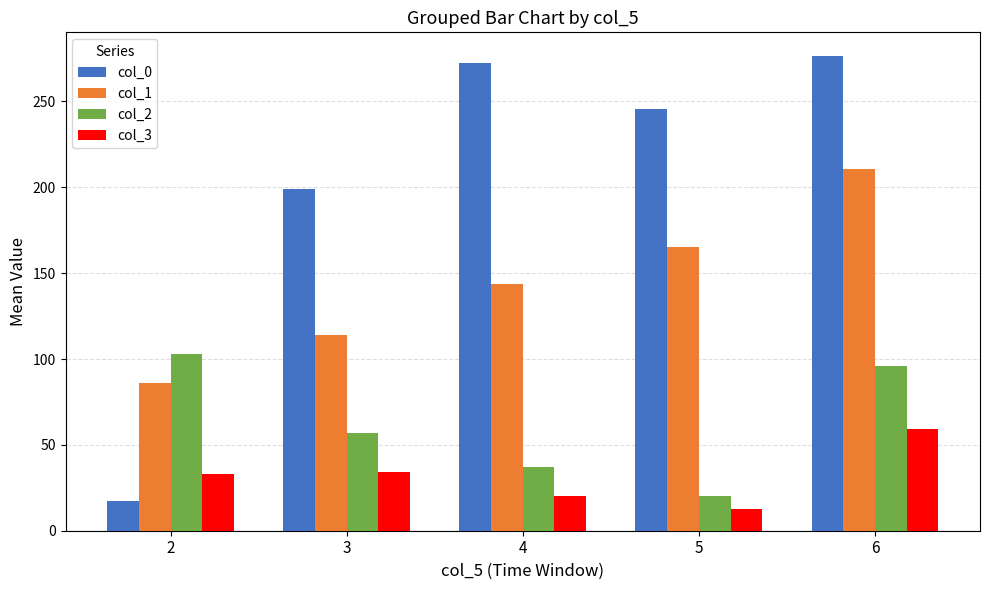

How many data points in col_1 are less than 143?

2